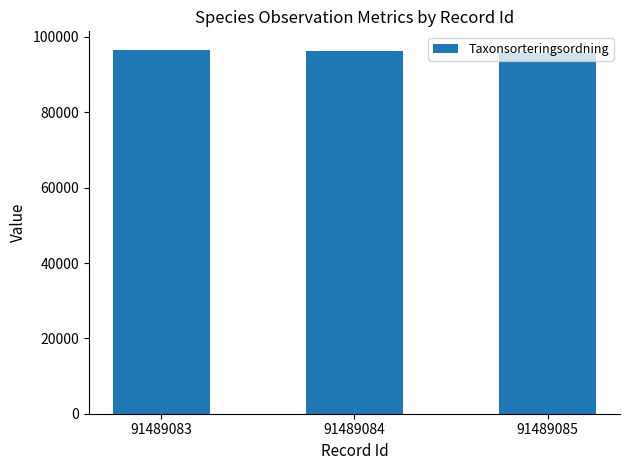

The value at 91489084 is 52802. True or false?

False